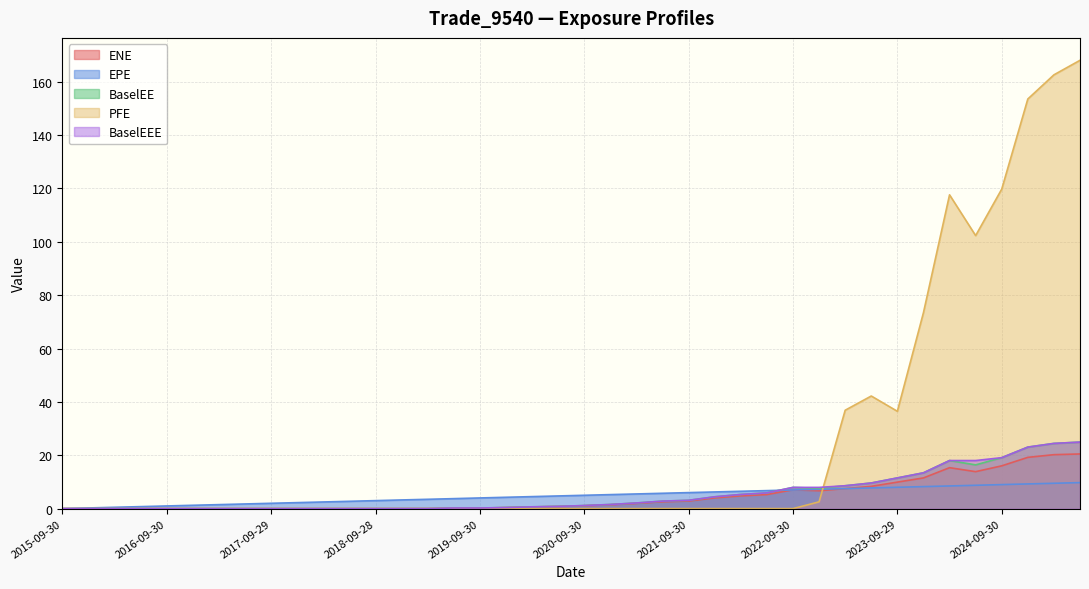

Is the value of ENE at 2021-03-31 greater than the value of BaselEEE at 2021-06-30?

No